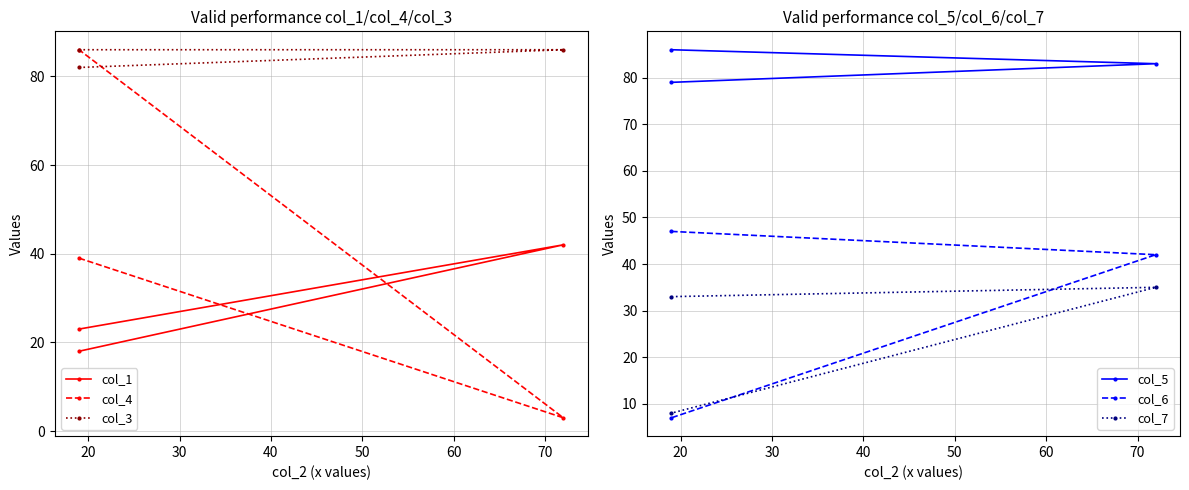

How many data points in col_7 are less than 33?

1